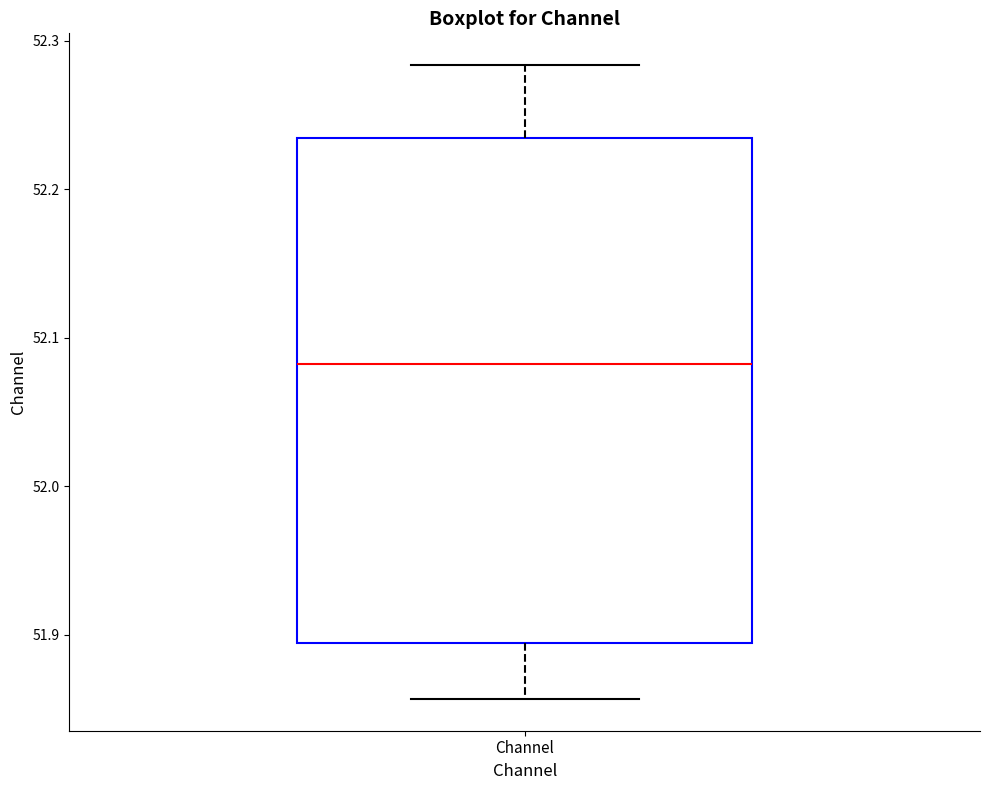

Transcribe this box plot: give where the median line is, the range the box spans, and where the two whiskers end, as read against the y-axis. The values are not printed on the chart, so give them approximately, as read against the axis.

median 52.08, box 51.89 to 52.23, whiskers 51.86 to 52.28